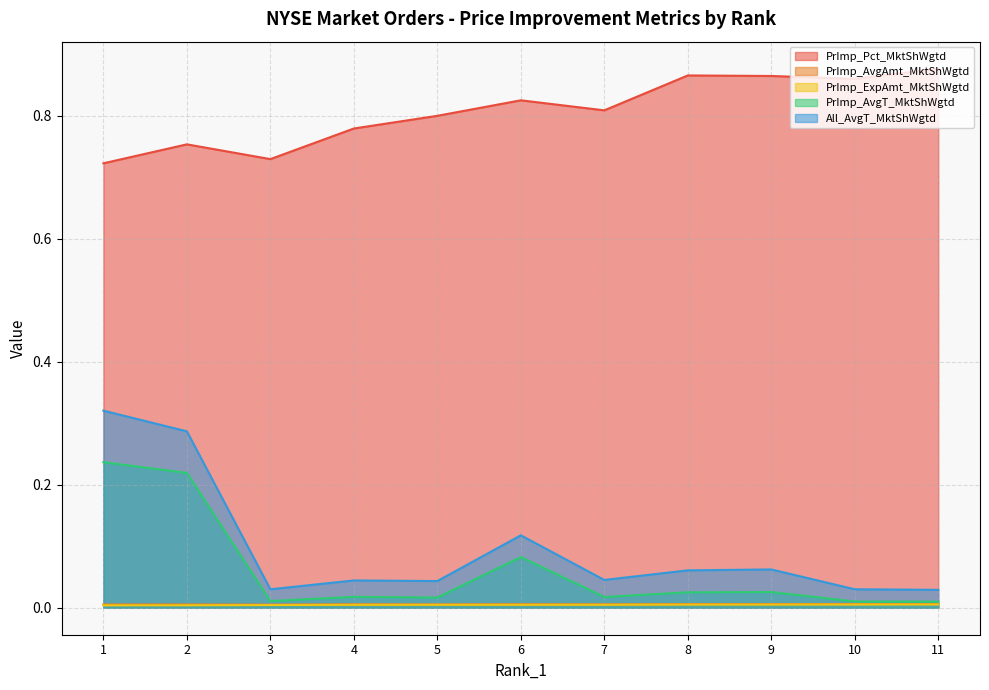

The value of PrImp_Pct_MktShWgtd at 2 is 0.8. True or false?

True